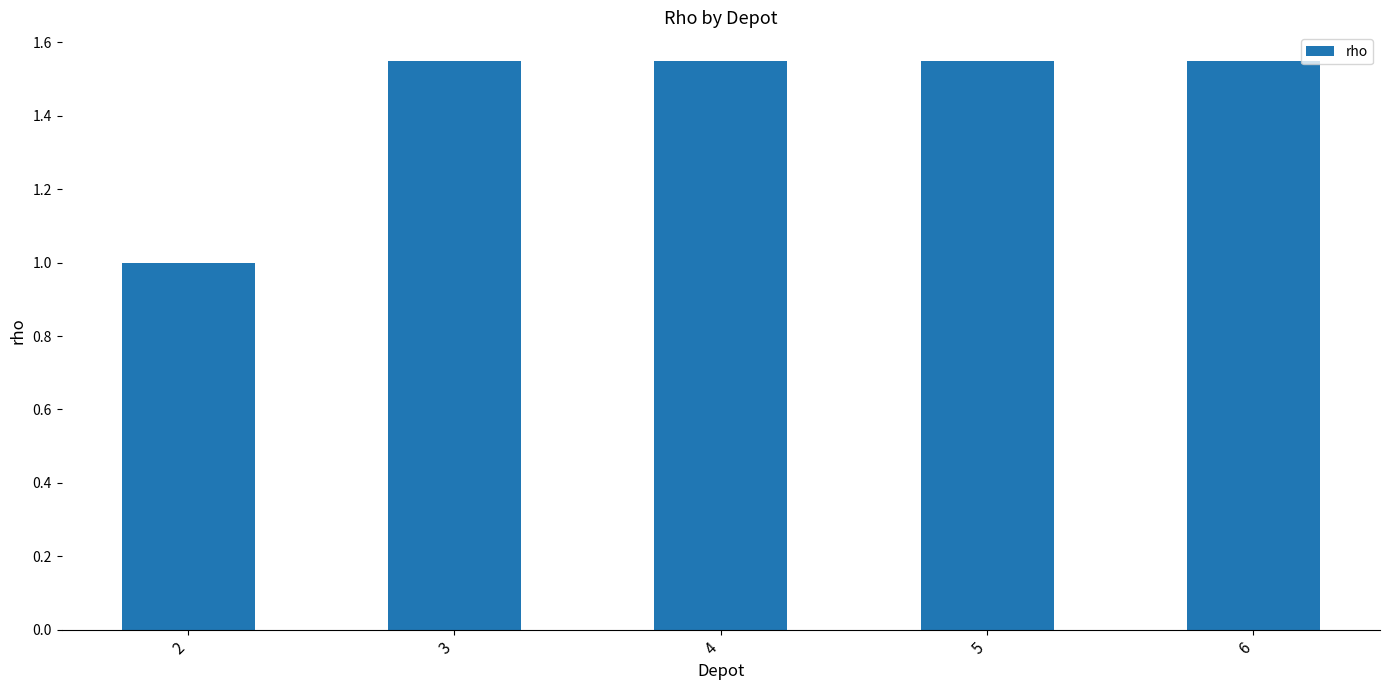

What is the average value?

1.4